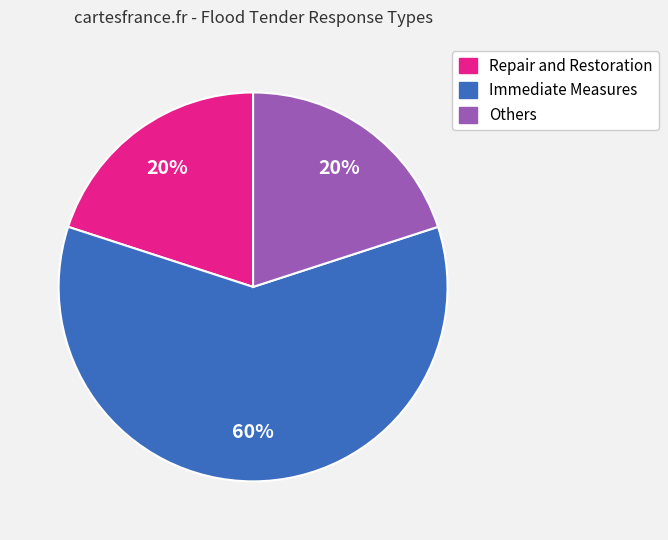

Is there any slice that represents more than half of the pie?

Yes